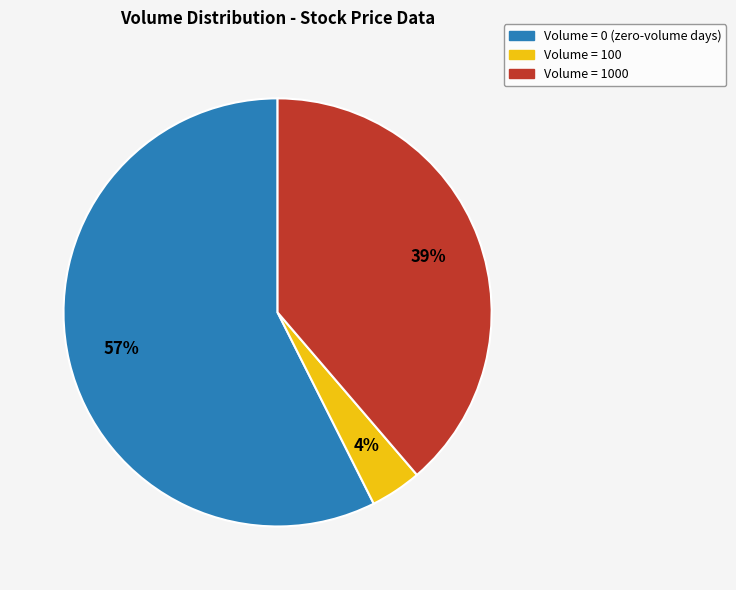

How many segments does this pie chart have?

3